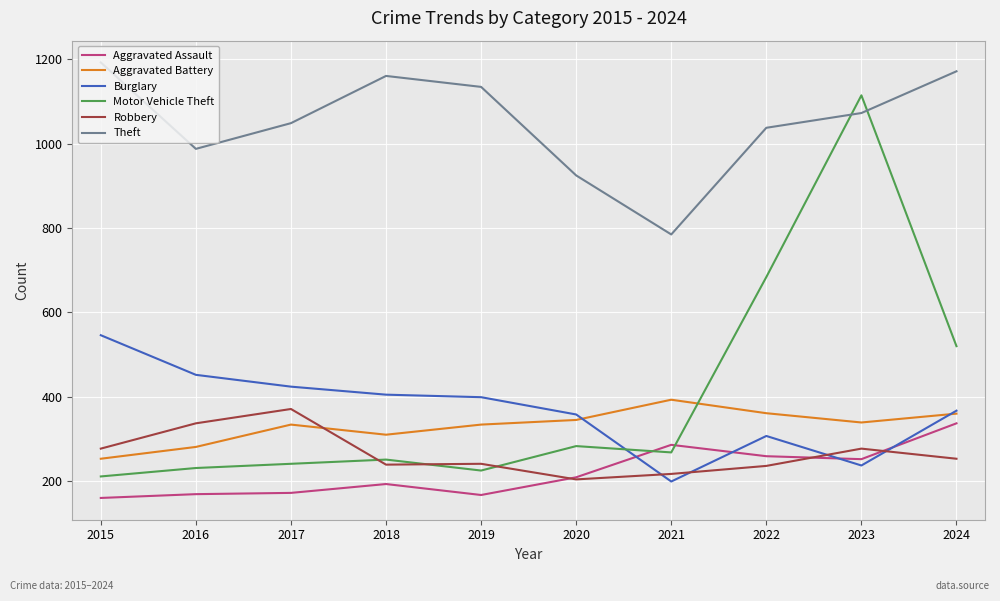

What is the sum of all Aggravated Battery values?

3310